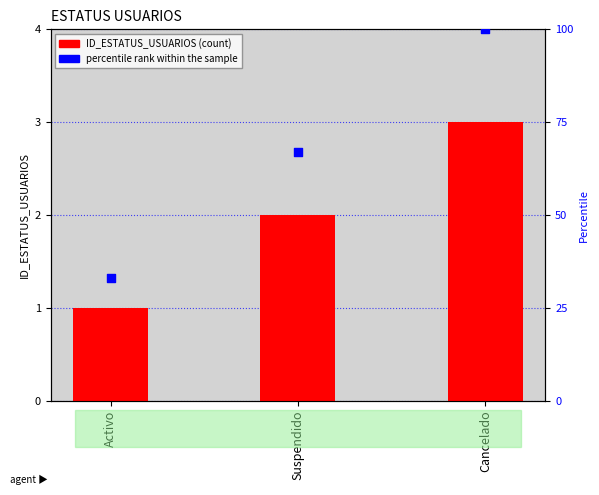

At which category is the sum across all series the highest?

Cancelado